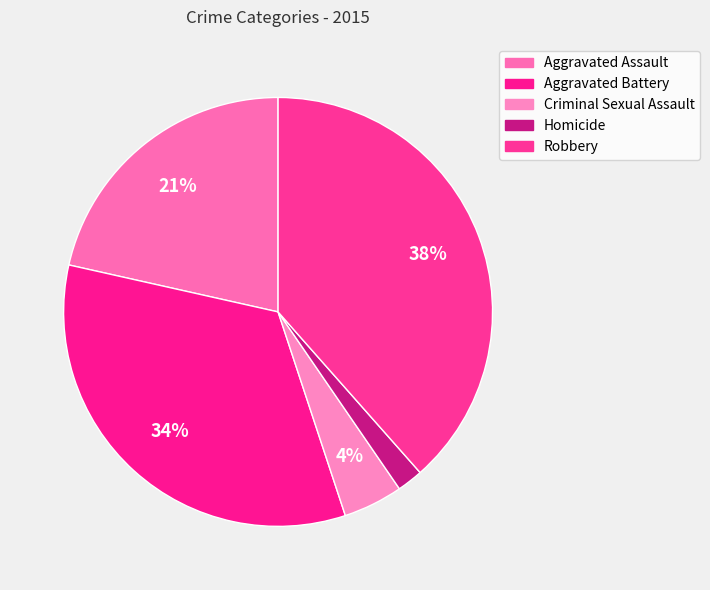

Count the number of slices in the pie.

5